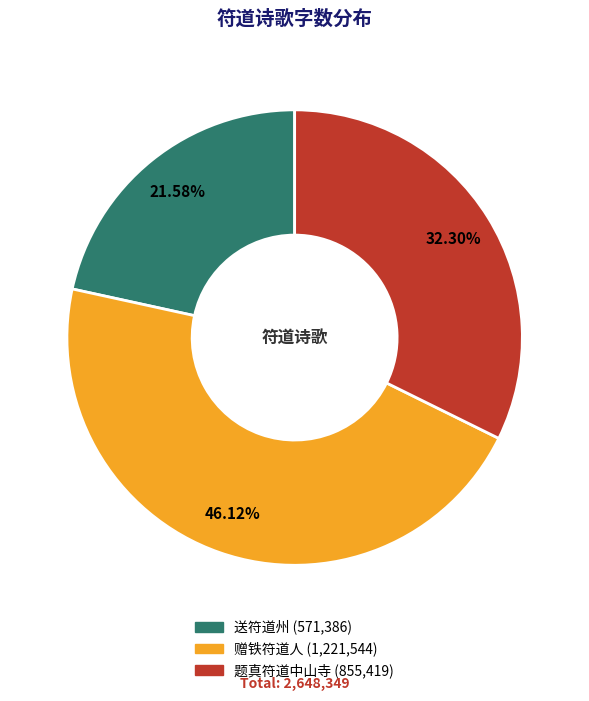

Rank the categories by value from highest to lowest.

赠铁符道人, 题真符道中山寺, 送符道州